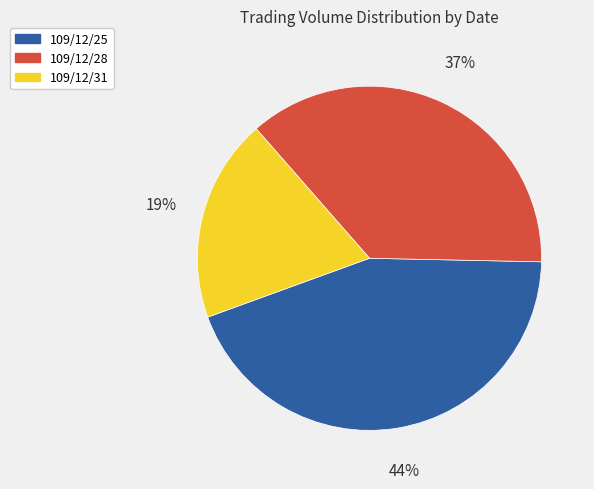

Rank the categories by value from lowest to highest.

109/12/31, 109/12/28, 109/12/25